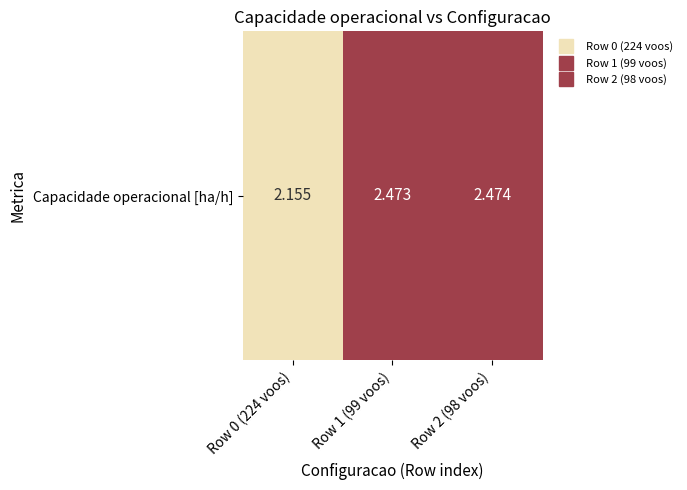

True or false: the data shows 4.4 at Row 1 (99 voos).

False